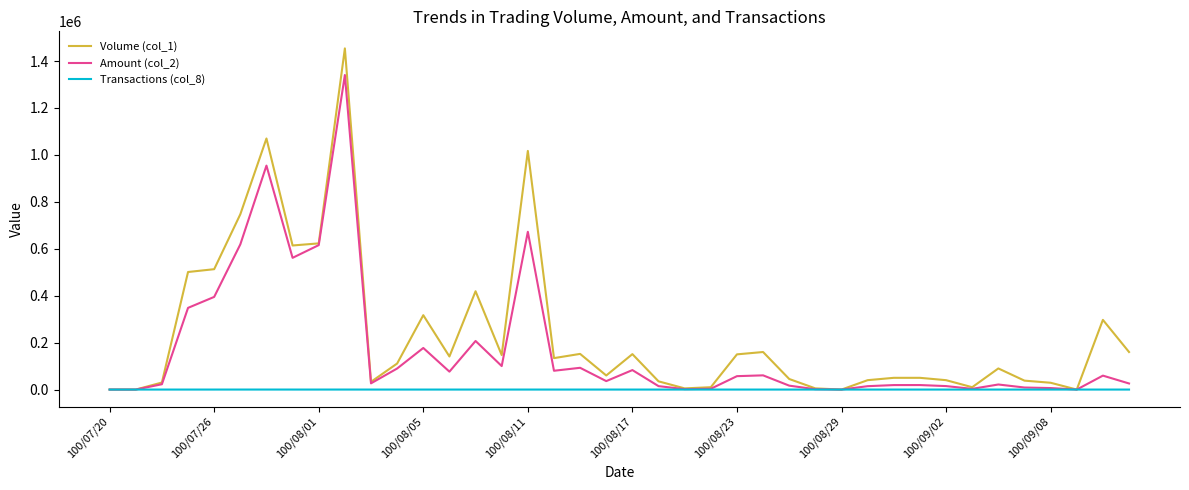

Rank the series by their maximum value, from lowest to highest.

Transactions (col_8), Amount (col_2), Volume (col_1)